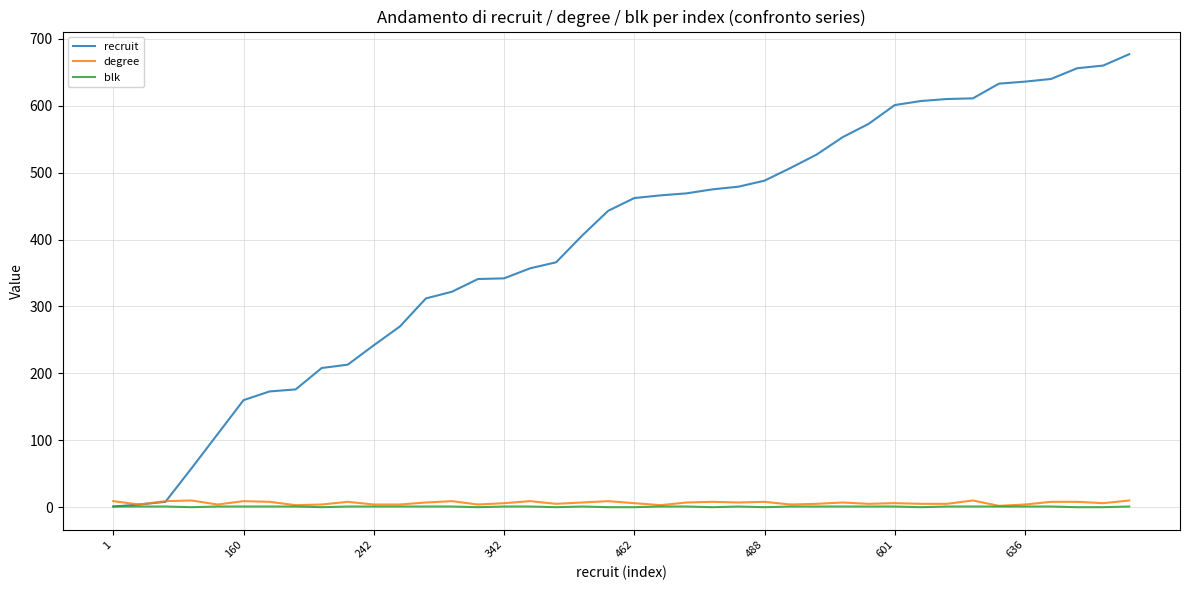

What is the sum of all recruit values?

15841